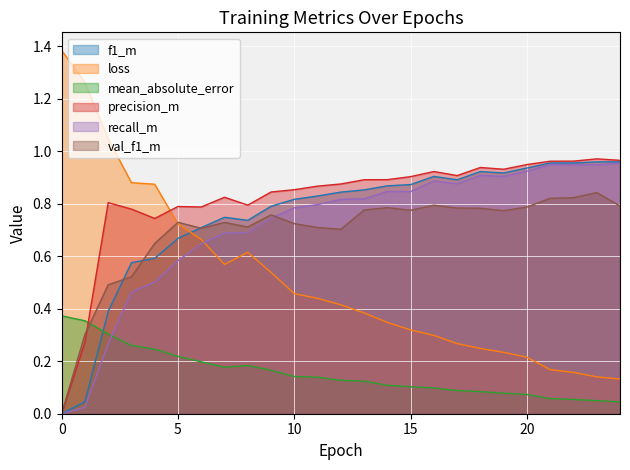

Which series has the largest range (max minus min)?

loss